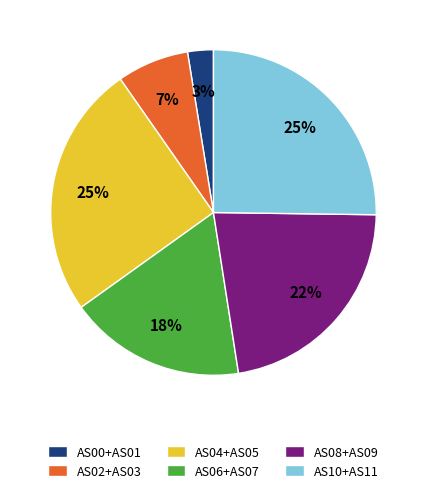

To the nearest percent, what portion does AS04+AS05 represent?

25%